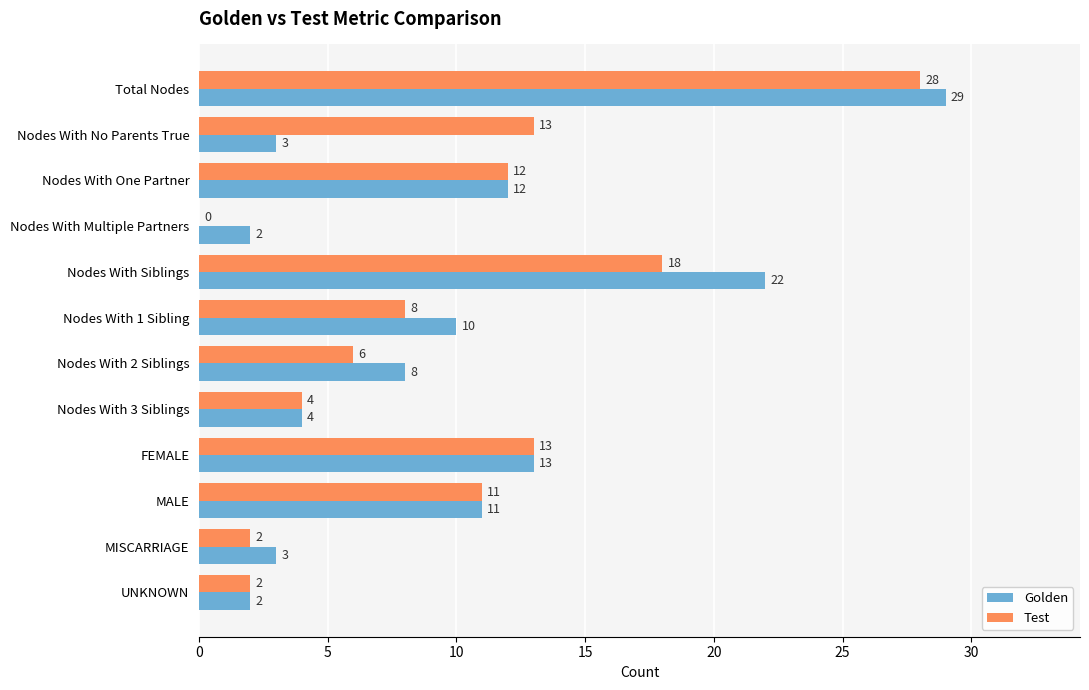

The Golden series shows 3 at FEMALE. True or false?

False